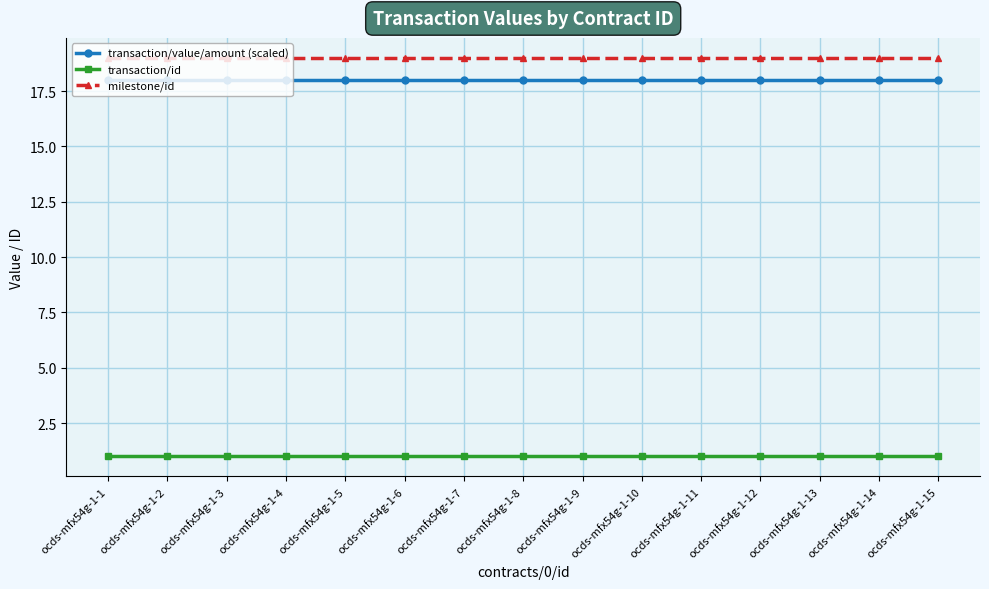

What is the difference between the highest and lowest values at ocds-mfx54g-1-14?

18